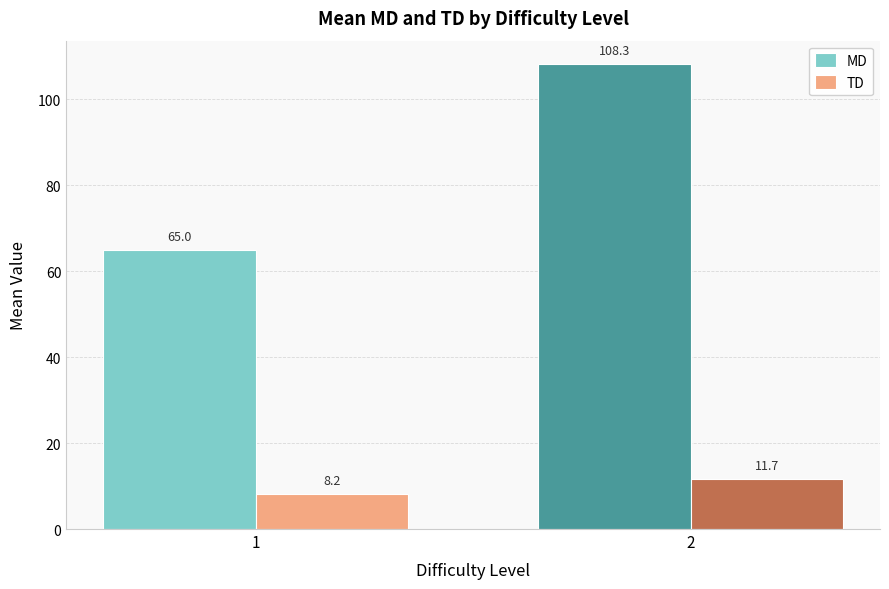

What is the sum of the TD values at 1 and 2?

19.9